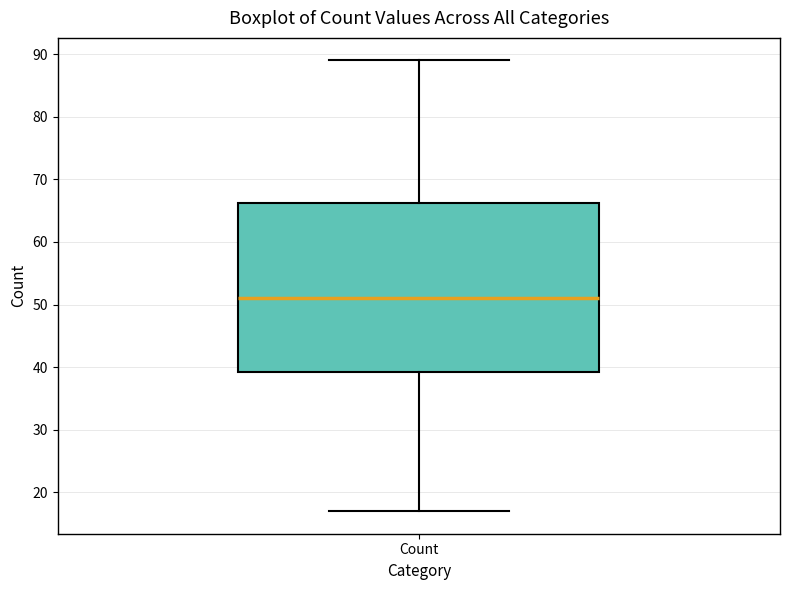

Read this box plot against the y-axis: the position of the median line, the range covered by the box, and the ends of both whiskers. The values are not printed on the chart, so give them approximately, as read against the axis.

median 51, box 39 to 66, whiskers 17 to 89